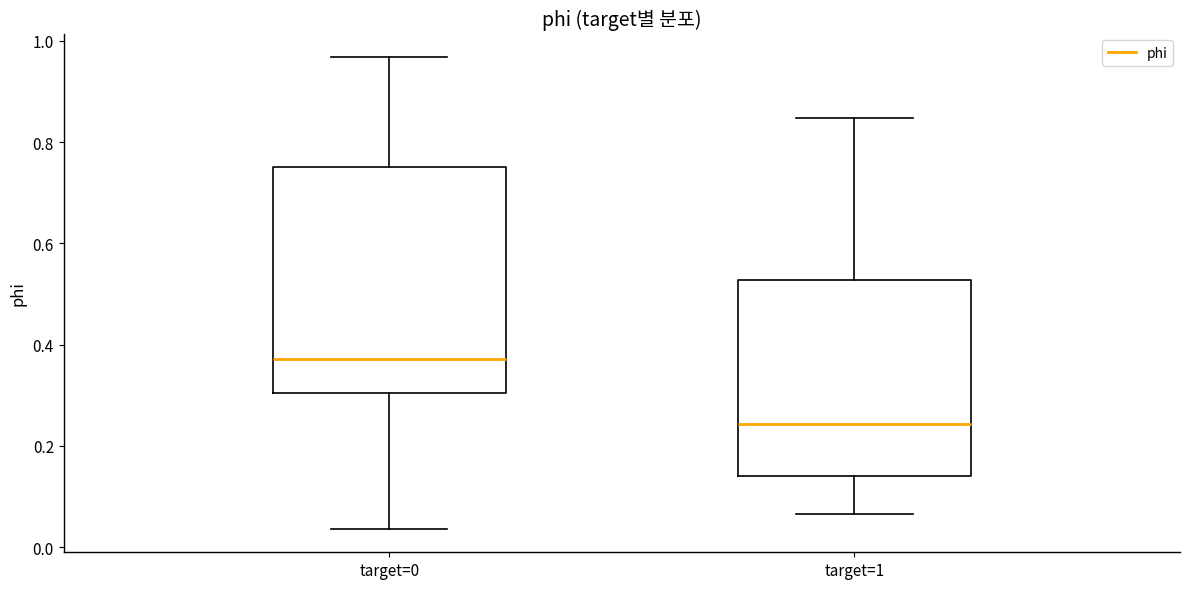

Reading left to right, transcribe this box plot: for each box, give where its median line is, the range the box spans, and where its two whiskers end, as read against the y-axis. The values are not printed on the chart, so give them approximately, as read against the axis.

target=0: median 0.38, box 0.30 to 0.76, whiskers 0.04 to 0.96
target=1: median 0.24, box 0.14 to 0.52, whiskers 0.06 to 0.84